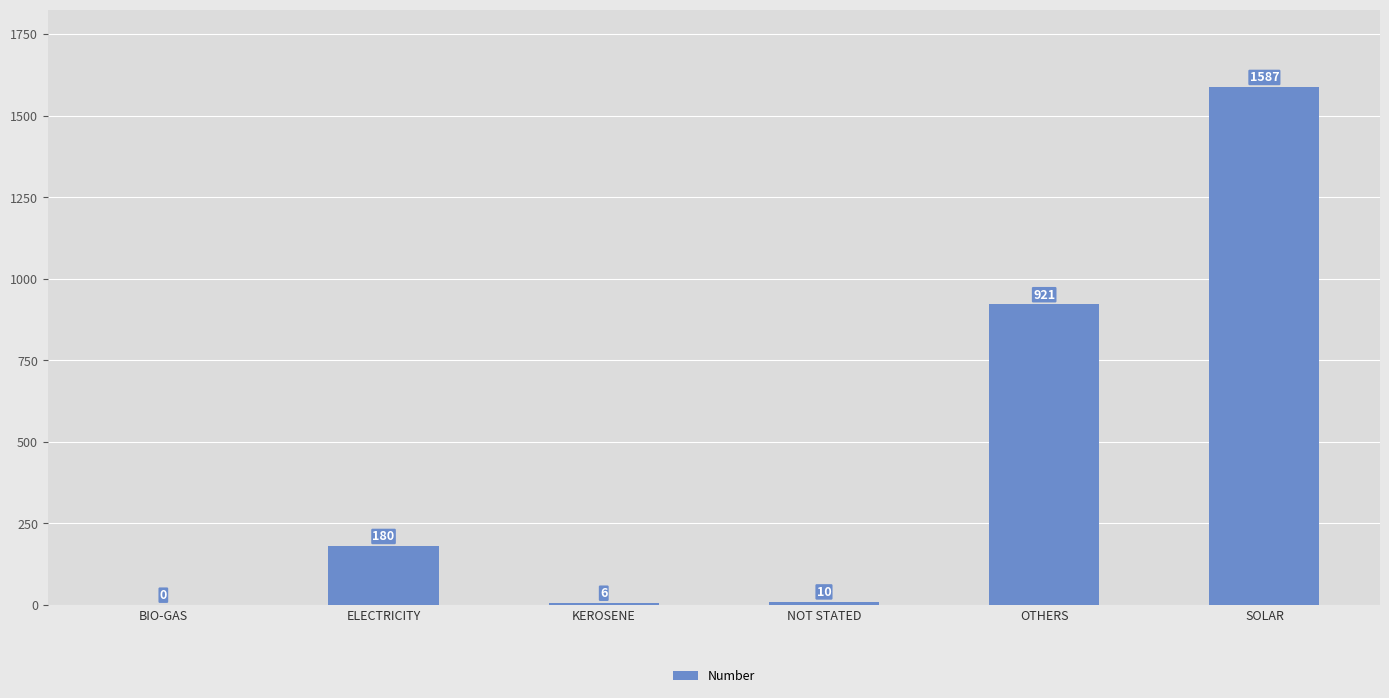

What is the sum of all values?

2704